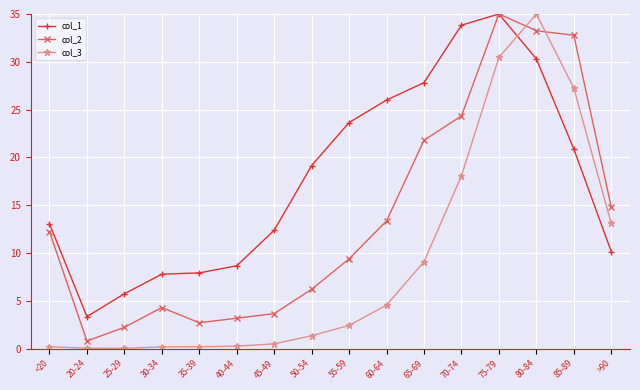

The value of col_1 at >90 is 10.1. True or false?

True